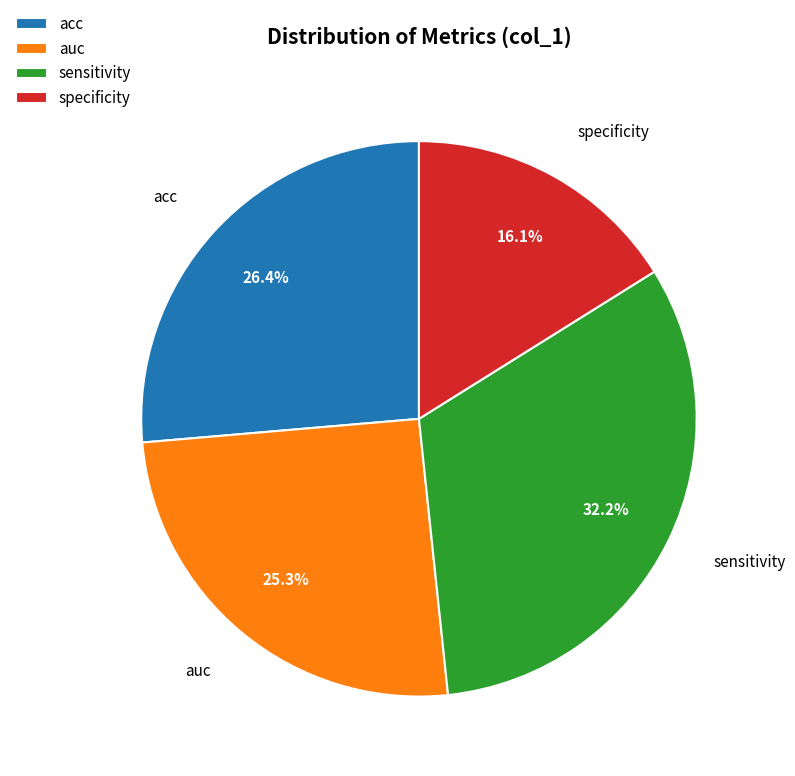

What percentage is NOT represented by acc?

73.6%